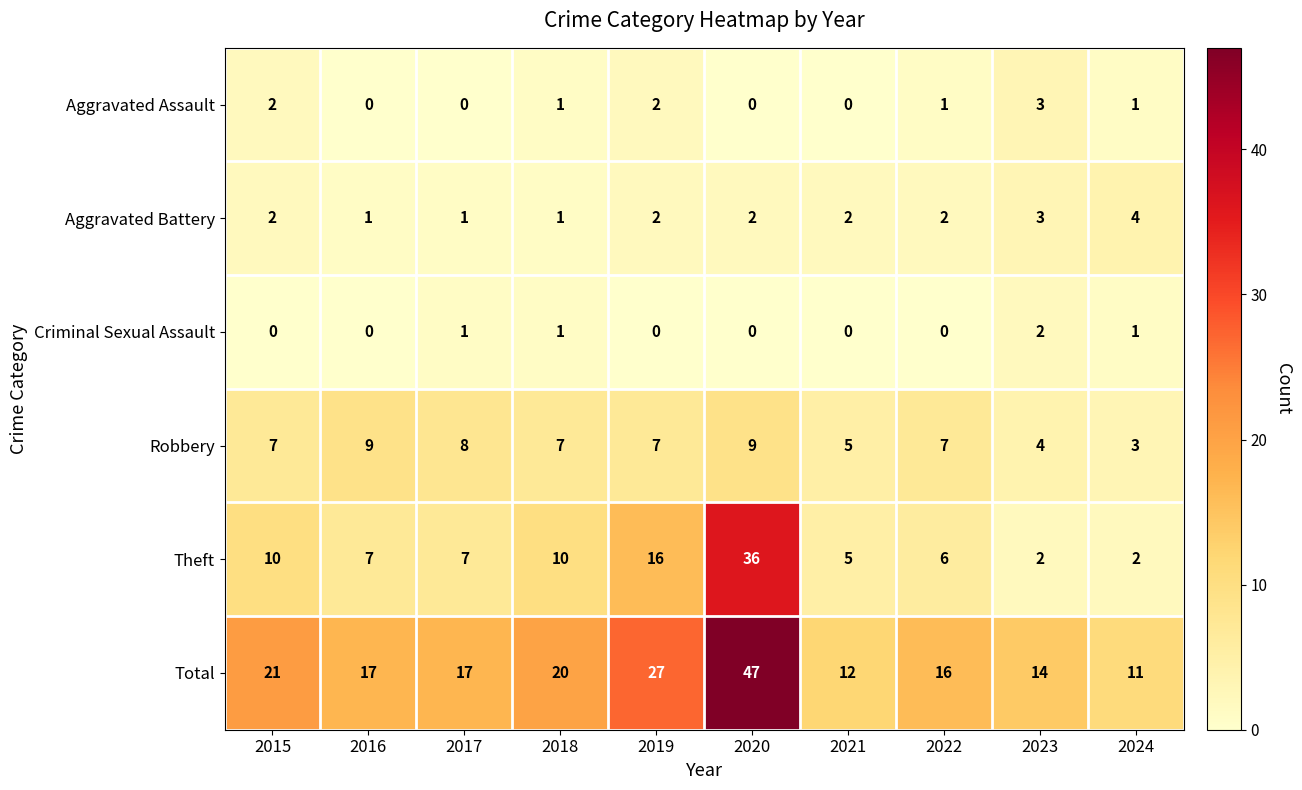

Is it true that Aggravated Battery equals 2 at 2015?

True